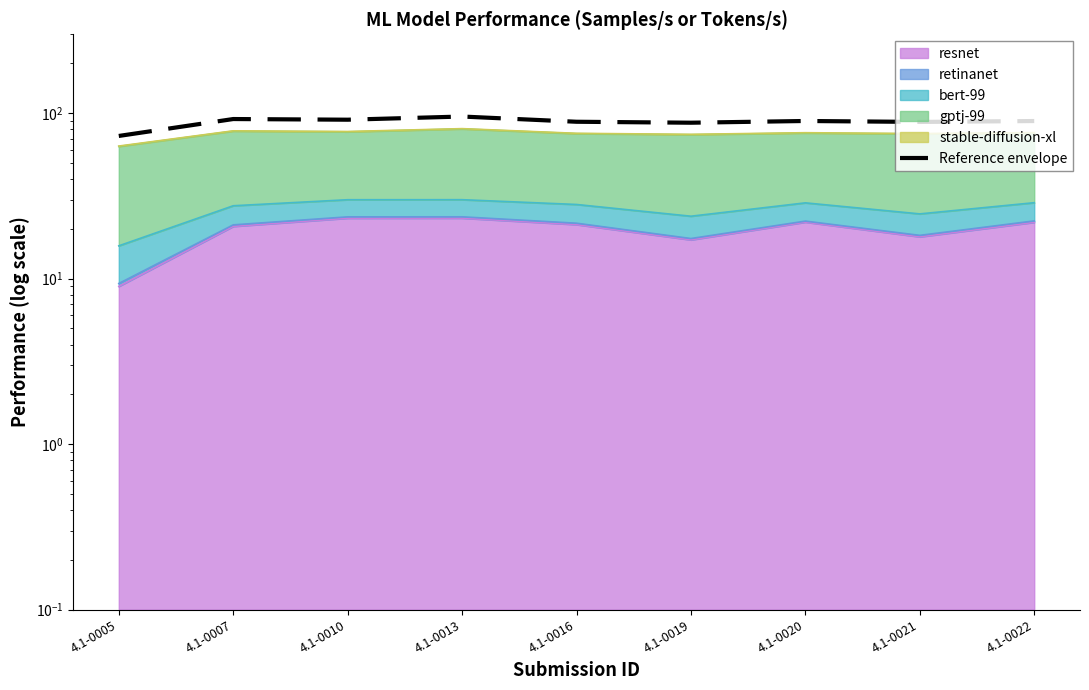

Where is the first local minimum?

4.1-0010